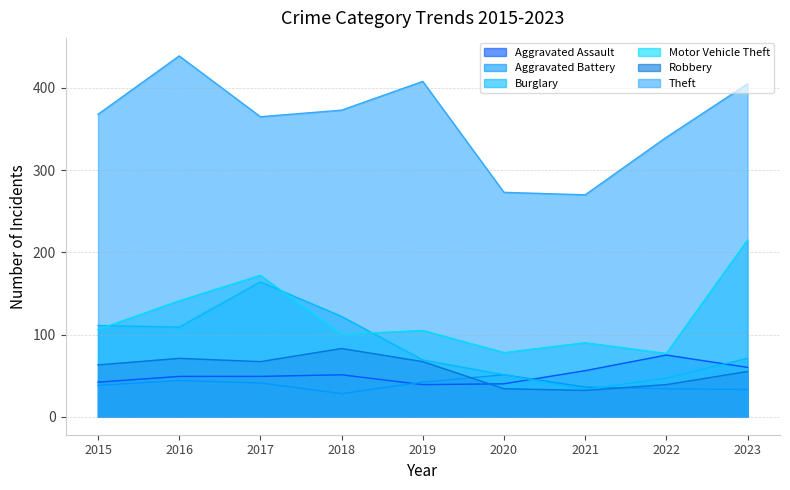

Which series has the largest range (max minus min)?

Theft